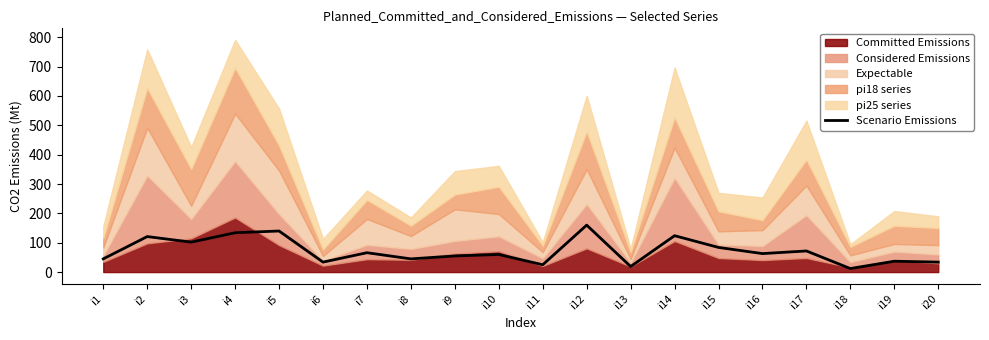

What is the smallest value displayed?

12